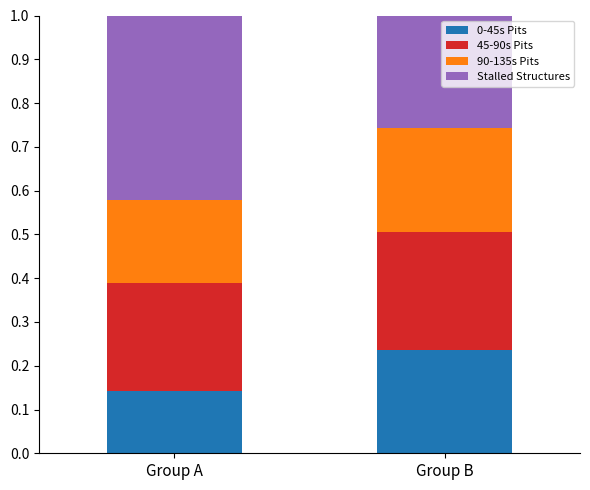

At which label does 0-45s Pits reach its minimum?

Group A